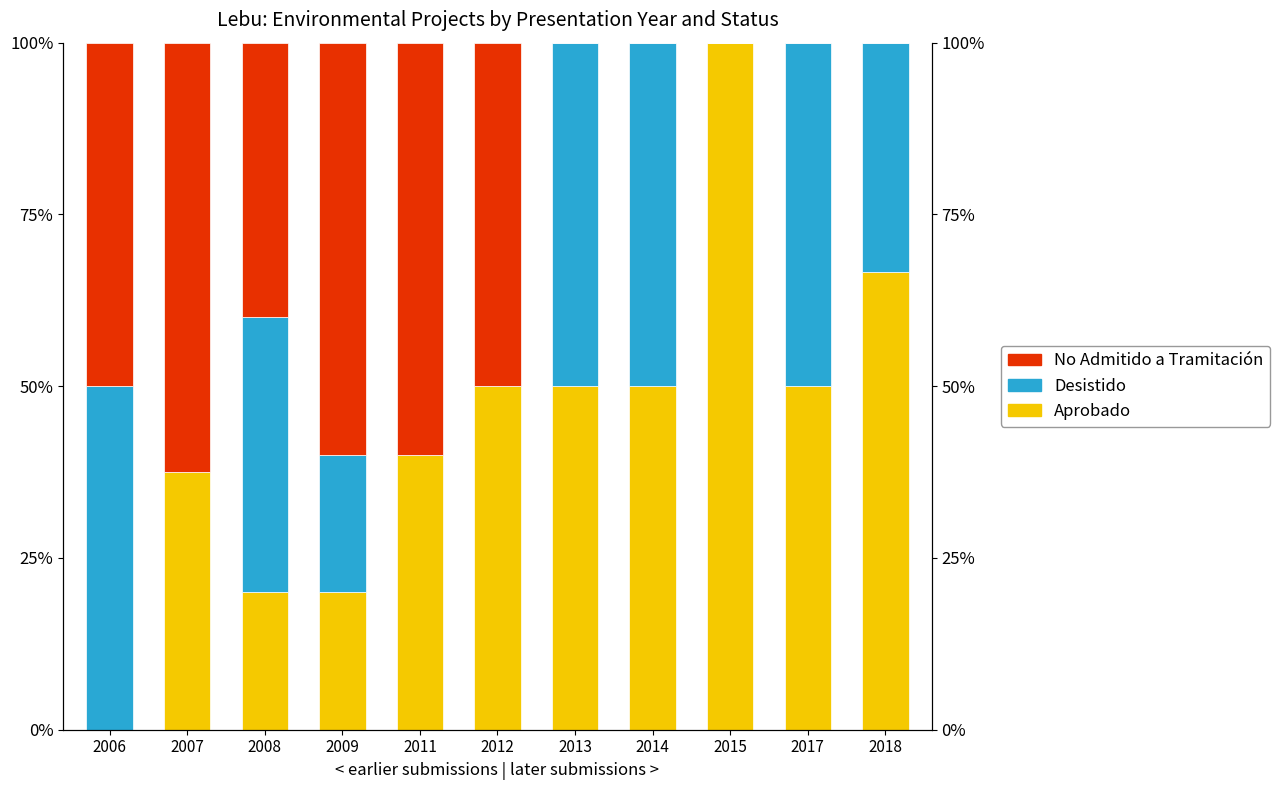

List the series in order of their peak value, lowest first.

Desistido, No Admitido a Tramitación, Aprobado